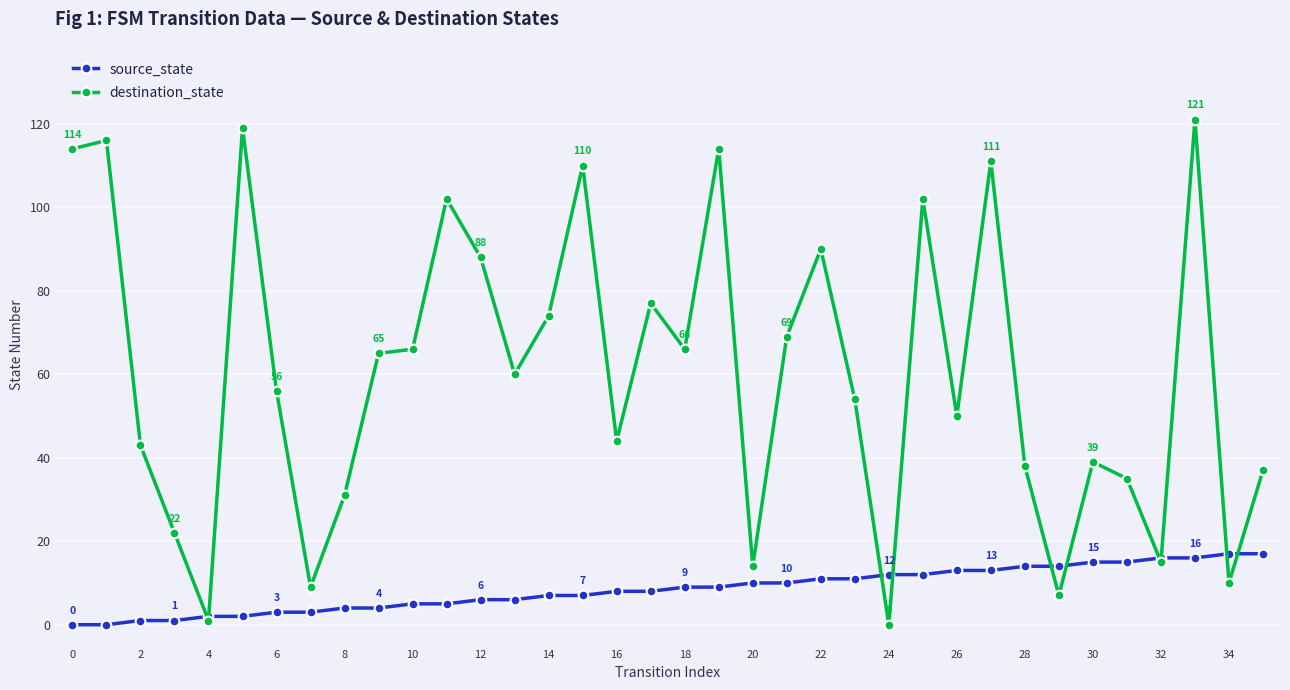

Is this an area chart (filled region under the line)?

No